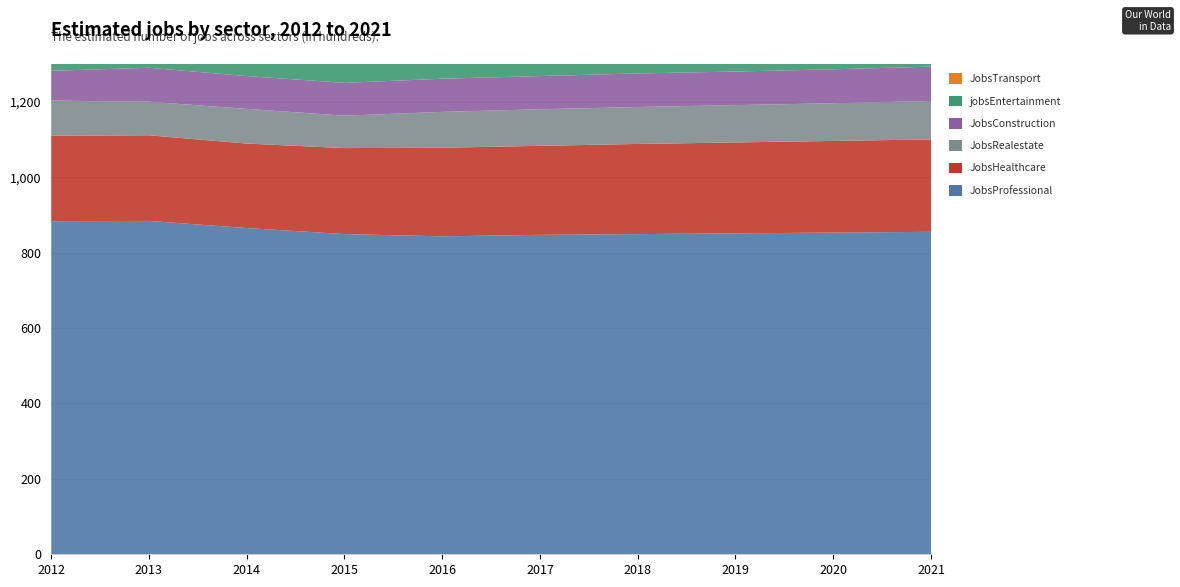

Reading left to right, extract all data points from this chart.

JobsProfessional: 883	884	865	849	843	847	849	851	853	855
JobsHealthcare: 227	227	224	228	235	236	239	241	243	245
JobsRealestate: 93	89	92	86	95	97	98	99	100	102
JobsConstruction: 79	90	87	87	88	88	89	89	90	91
jobsEntertainment: 64	60	69	72	73	73	73	74	75	75
JobsTransport: 27	27	24	23	22	22	22	22	23	23